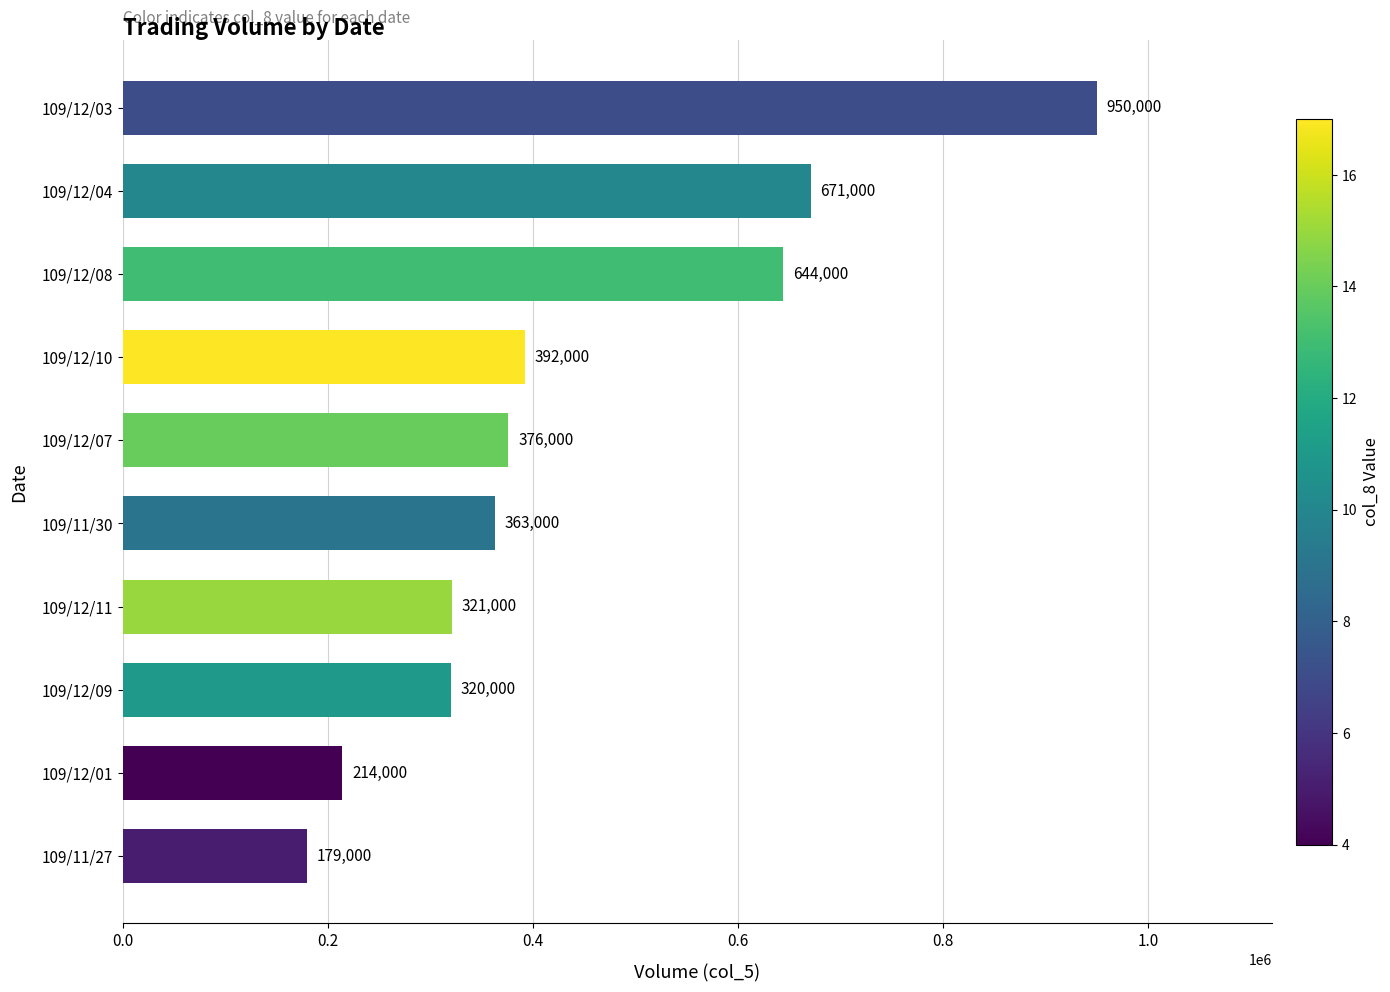

List the labels in order of value, largest first.

109/12/03, 109/12/04, 109/12/08, 109/12/10, 109/12/07, 109/11/30, 109/12/11, 109/12/09, 109/12/01, 109/11/27